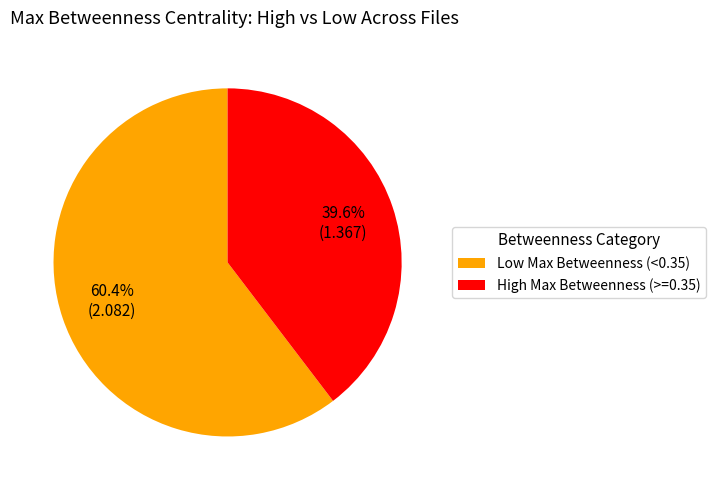

Is there a majority slice in this chart?

Yes